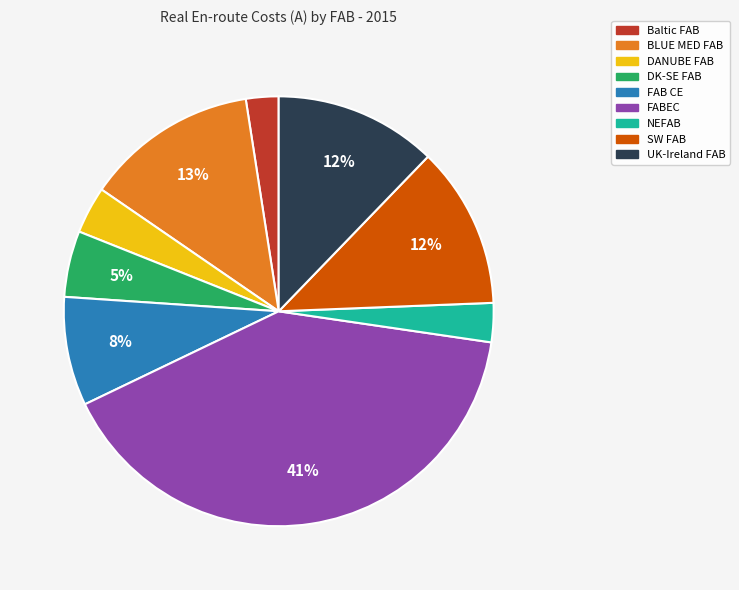

What is the ratio of the value at SW FAB to the value at FABEC?

0.3